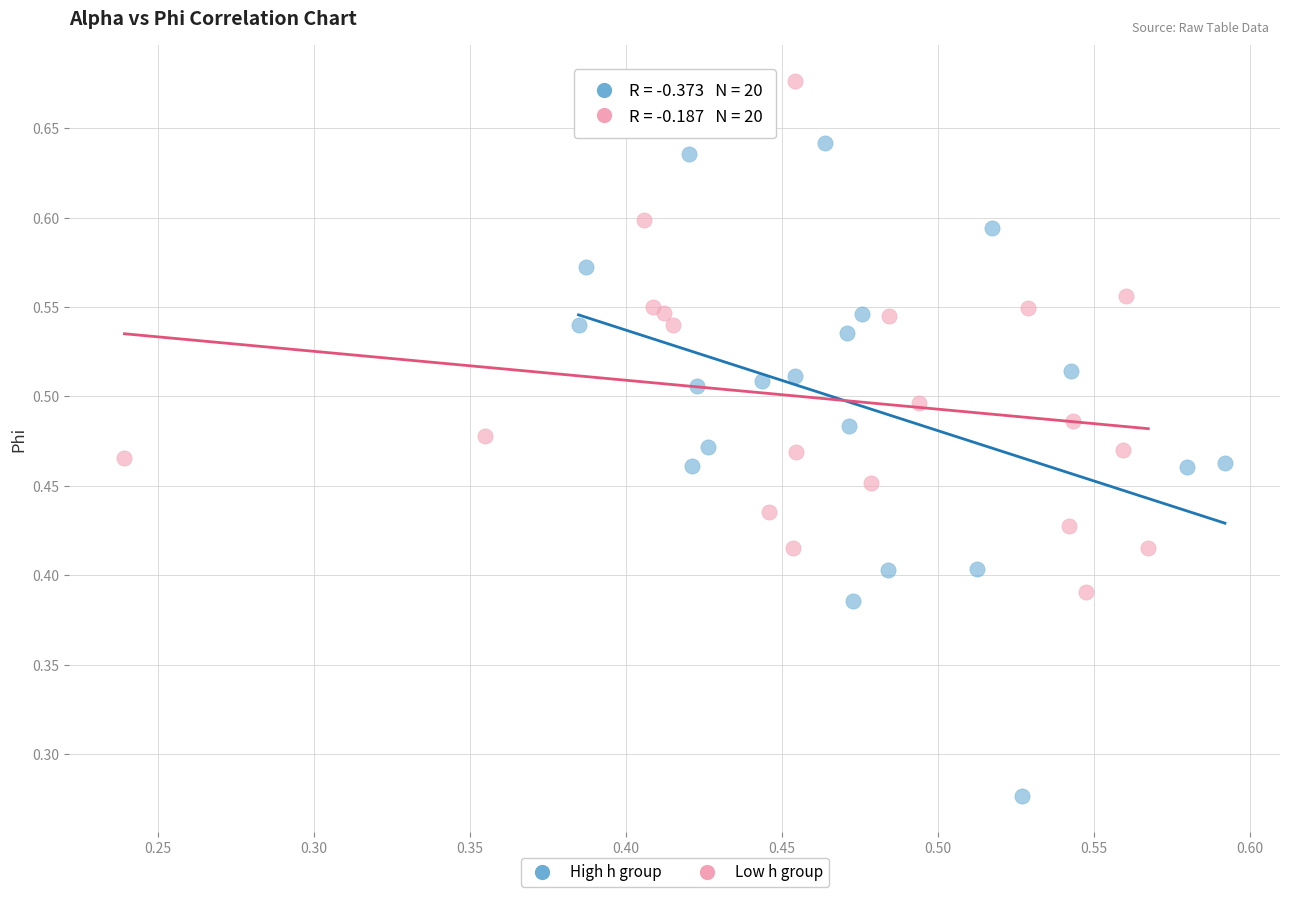

Which series has the widest spread of Y values?

High h group